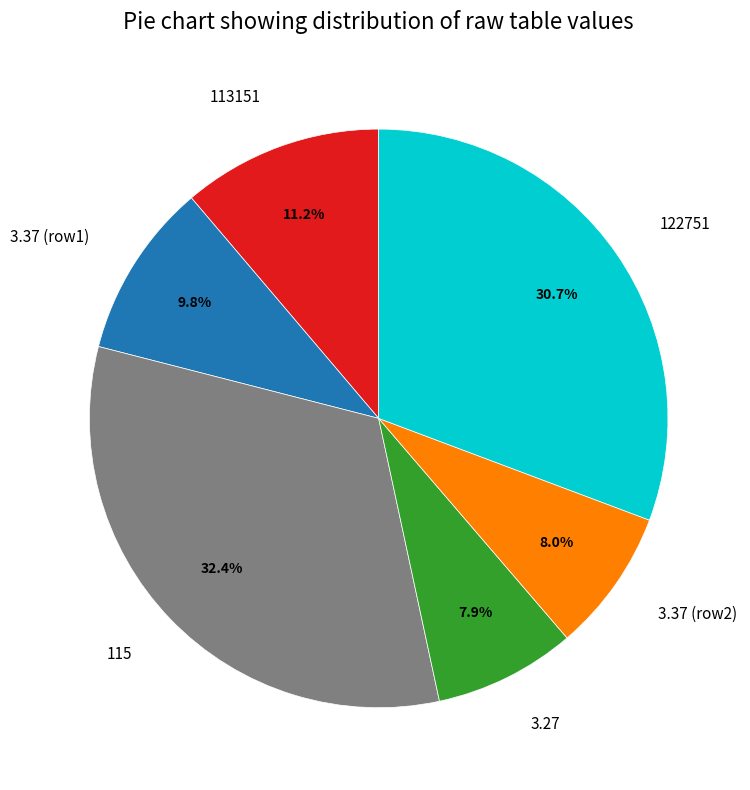

Is there any slice that represents more than half of the pie?

No